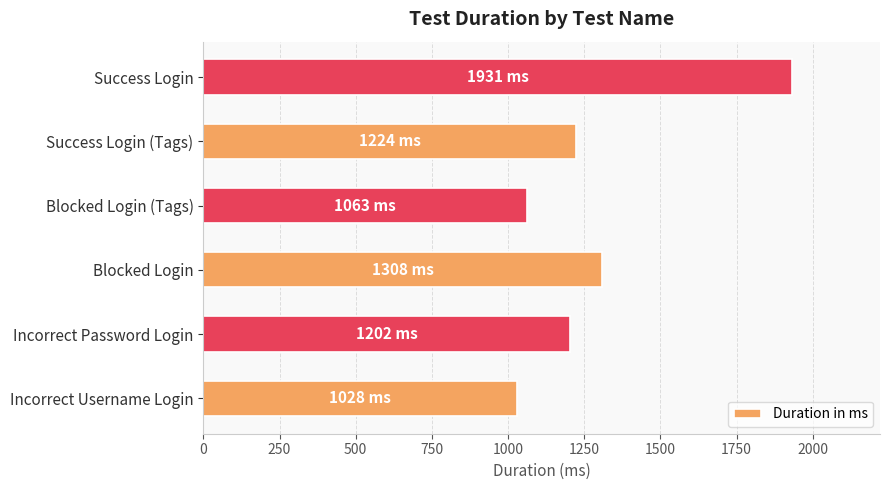

The chart shows a value of 1931 at Success Login. True or false?

True